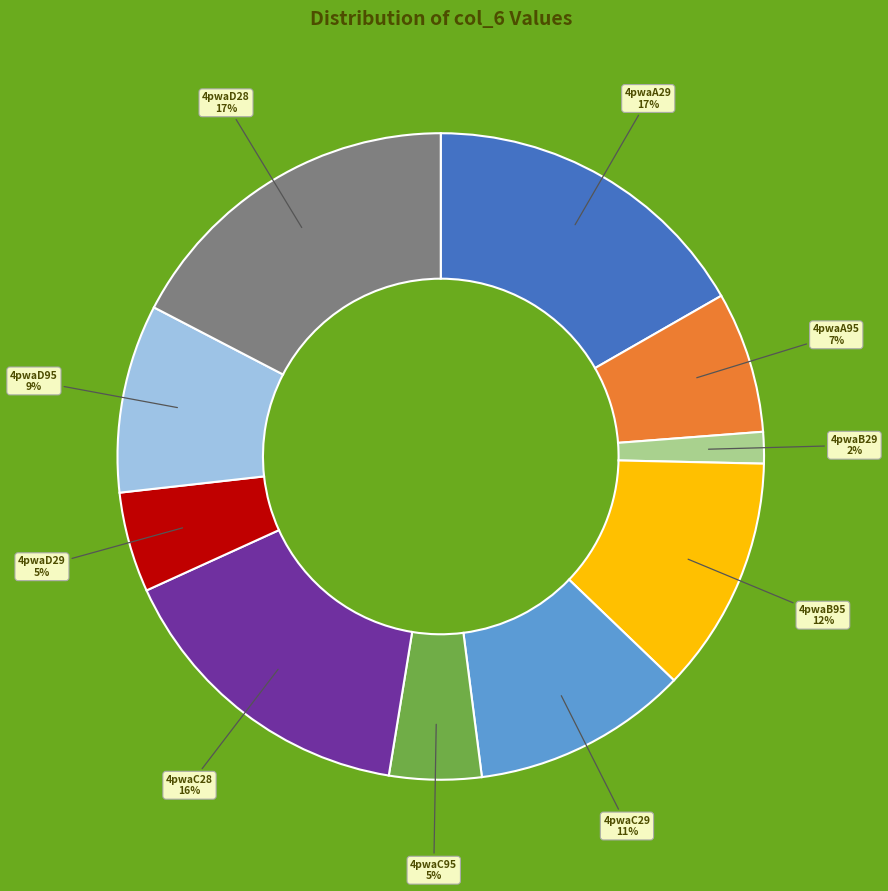

What is the smallest slice in the pie chart?

4pwaB29